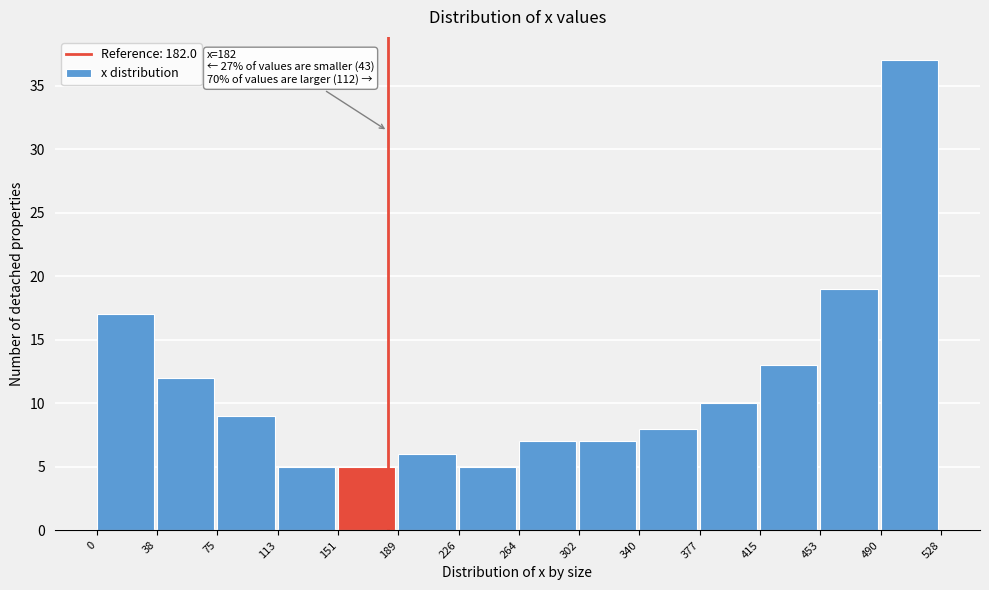

Which range on the x-axis has the tallest bar?

490 to 528